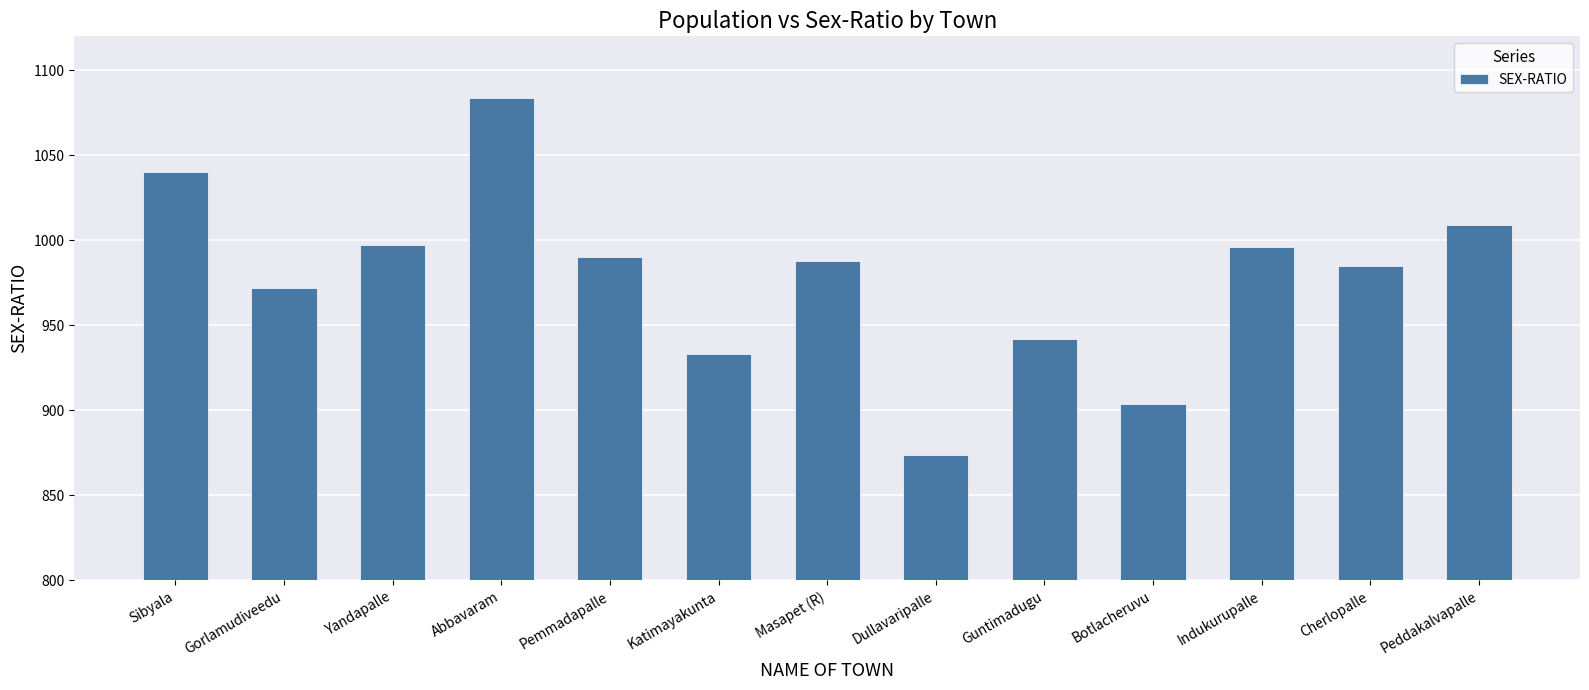

The chart shows a value of 985 at Cherlopalle. True or false?

True